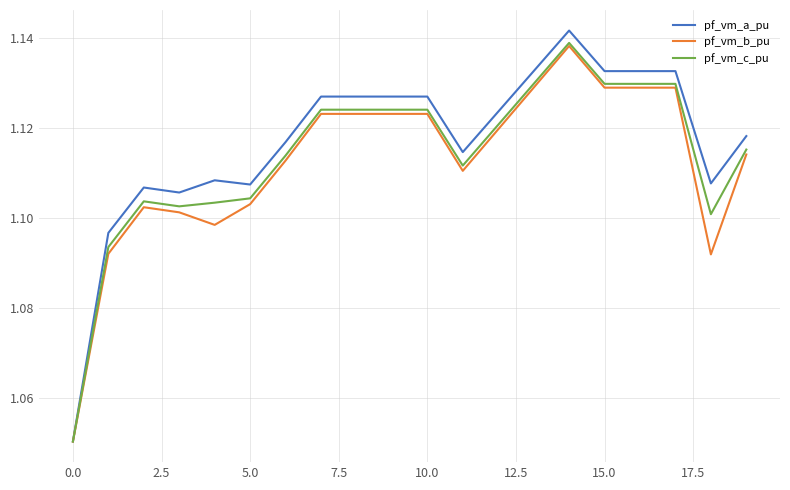

Which series has the widest spread of values?

pf_vm_a_pu